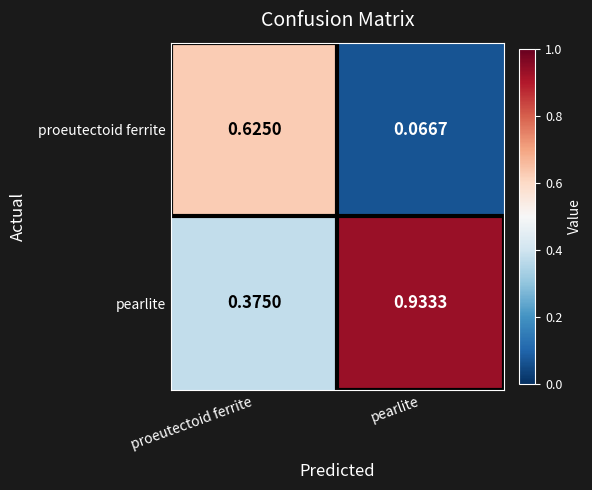

At which category does the chart reach its minimum across all series?

pearlite